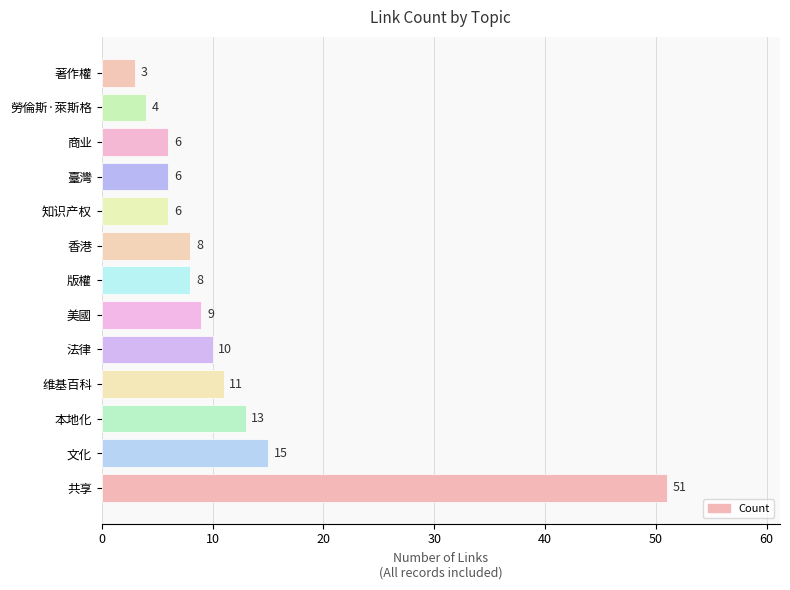

What is the maximum value shown in the chart?

51